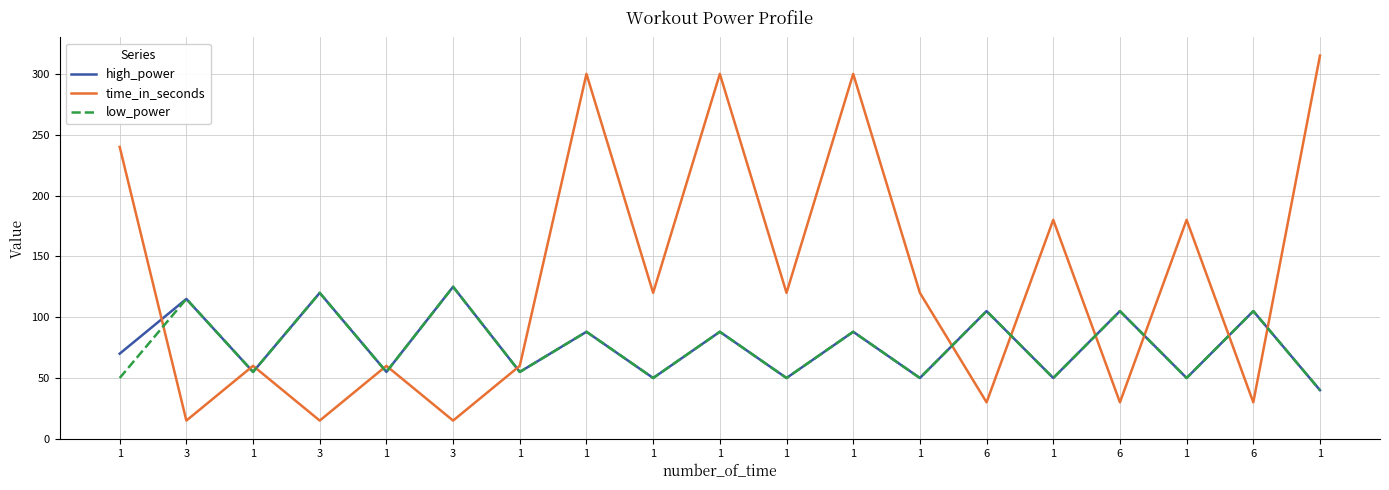

Is it true that low_power equals 76 at 3?

False